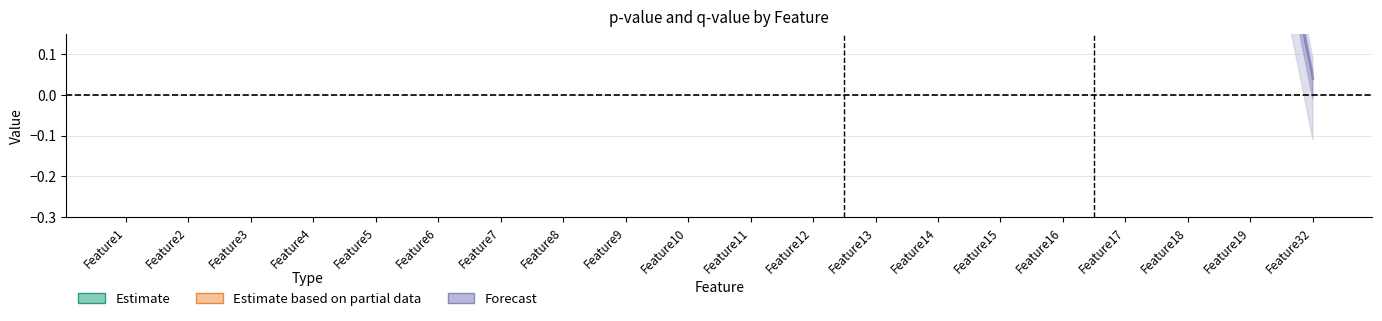

At which label does qval reach its minimum?

Feature32